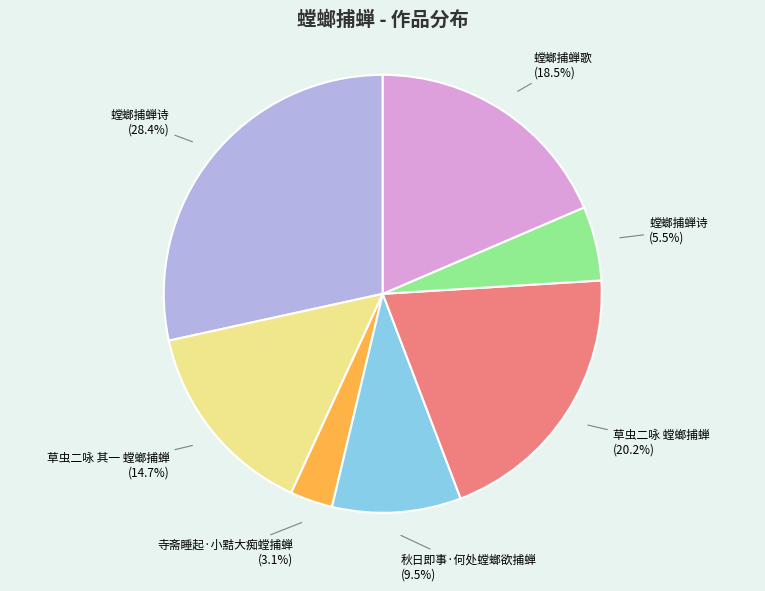

Count the number of slices in the pie.

7